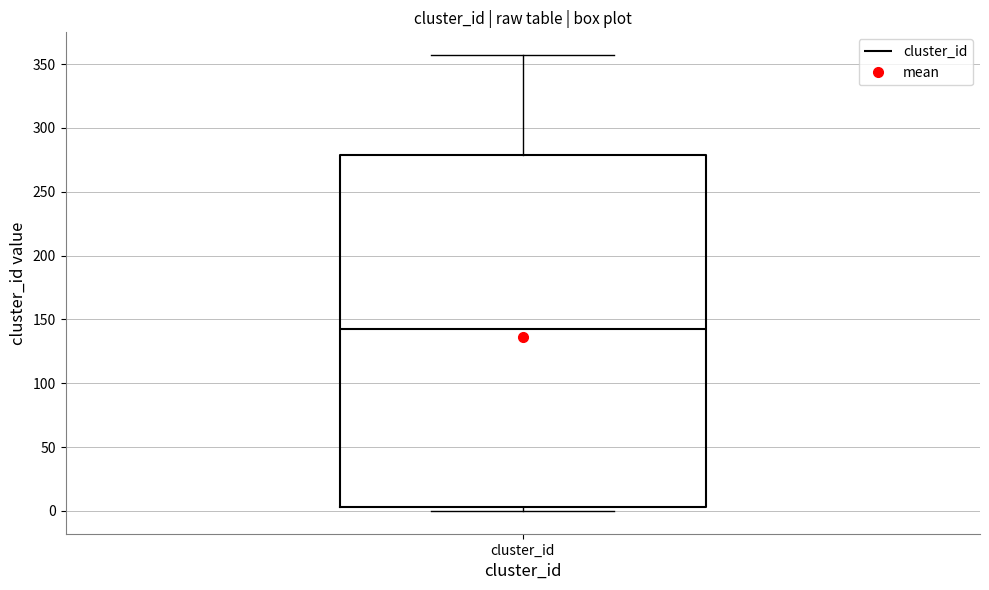

Transcribe this box plot: give where the median line is, the range the box spans, and where the two whiskers end, as read against the y-axis. The values are not printed on the chart, so give them approximately, as read against the axis.

median 145, box 5 to 280, whiskers 0 to 355